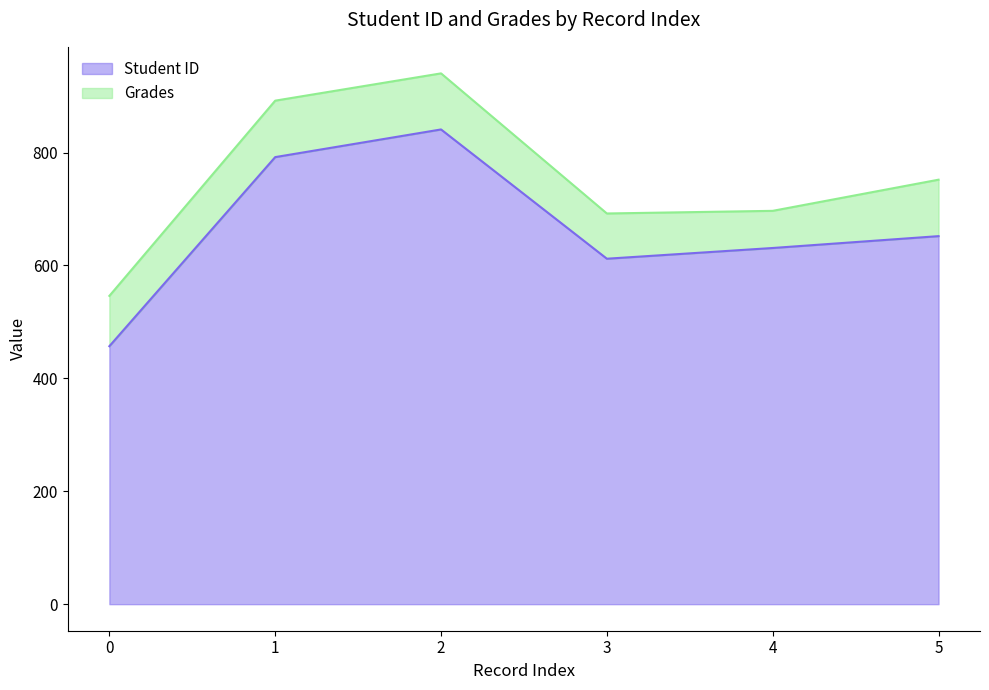

At which category does the data reach its first local valley?

3